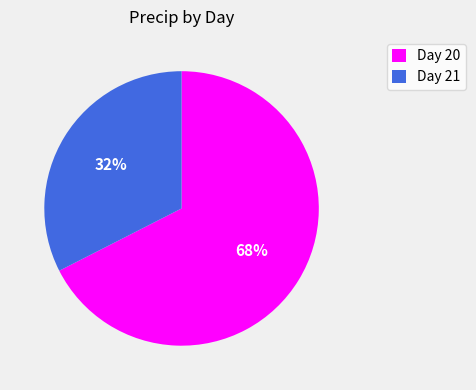

Rank the categories by value from lowest to highest.

Day 21, Day 20